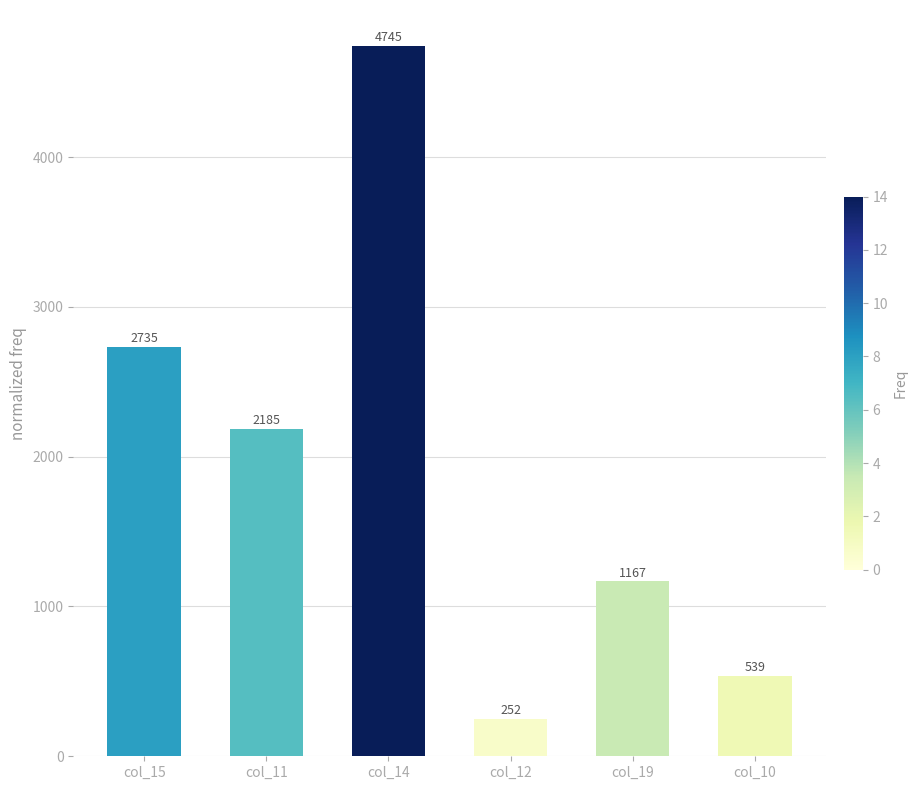

What is the sum of the values at col_14 and col_11?

6930